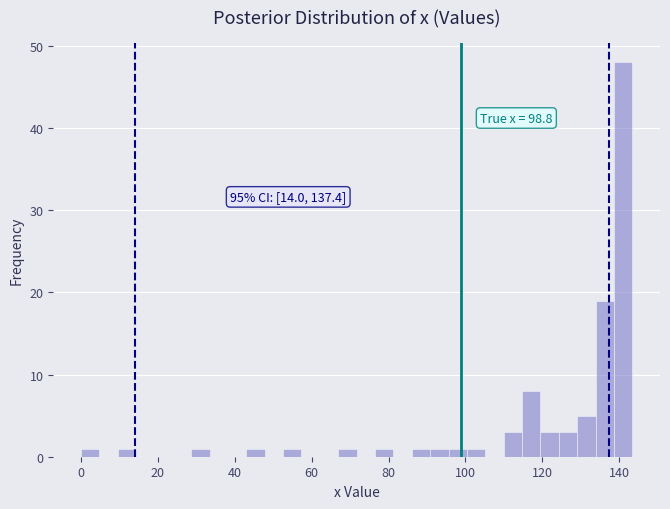

Read against the x-axis, roughly where is the centre of the tallest bar?

142